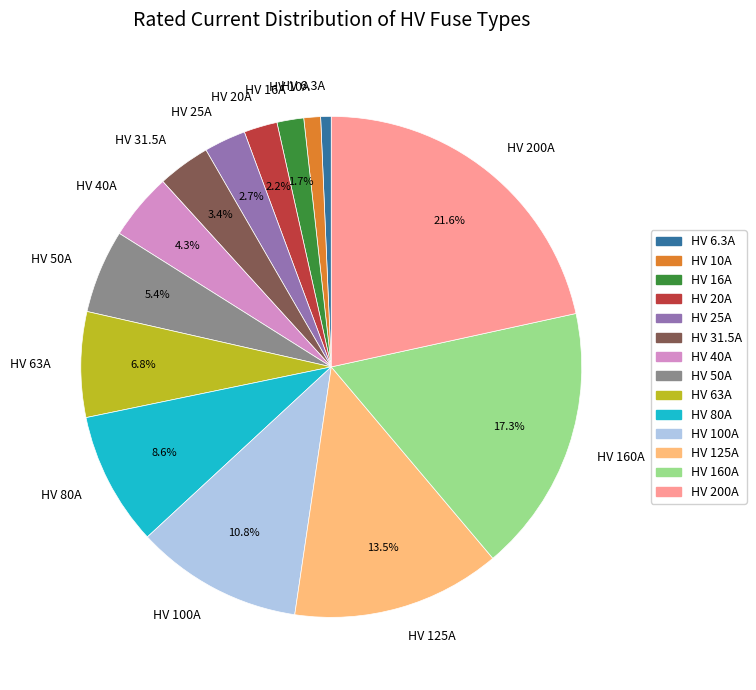

What percentage is NOT represented by HV 125A?

86.5%